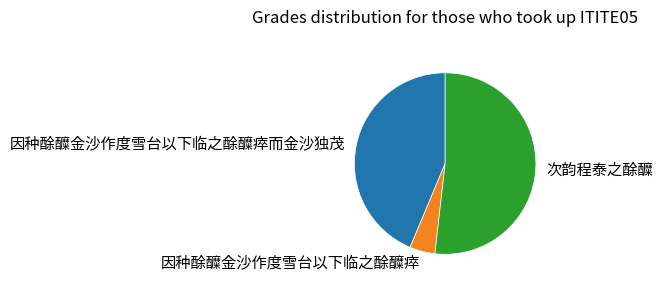

Rank the categories by value from highest to lowest.

次韵程泰之酴醾, 因种酴醾金沙作度雪台以下临之酴醾瘁而金沙独茂, 因种酴醾金沙作度雪台以下临之酴醾瘁